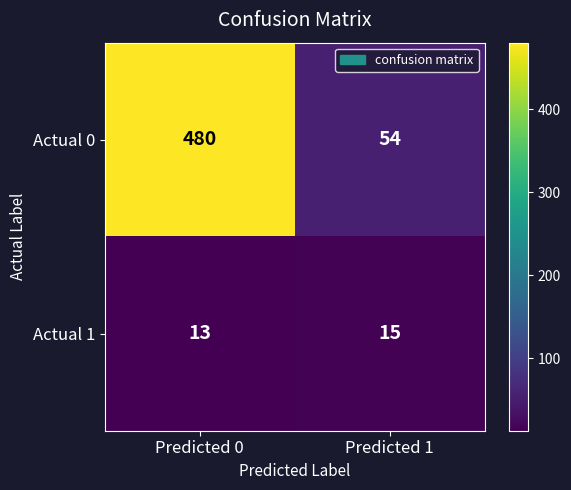

Between Predicted 0 and Predicted 1, which series saw the biggest shift?

Actual 0